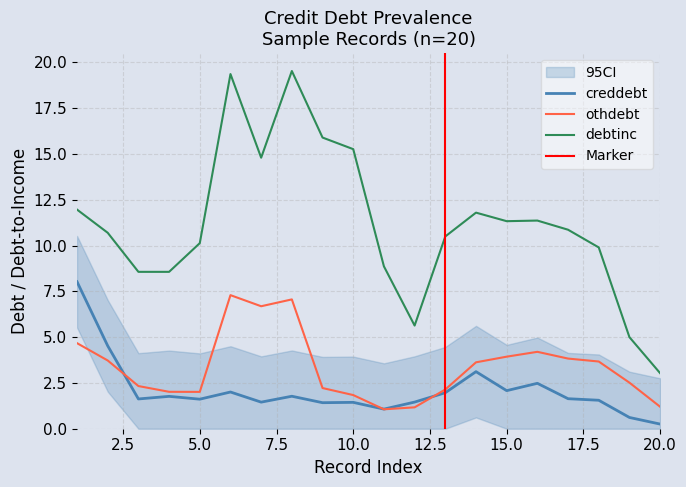

How many series are shown in this chart?

3